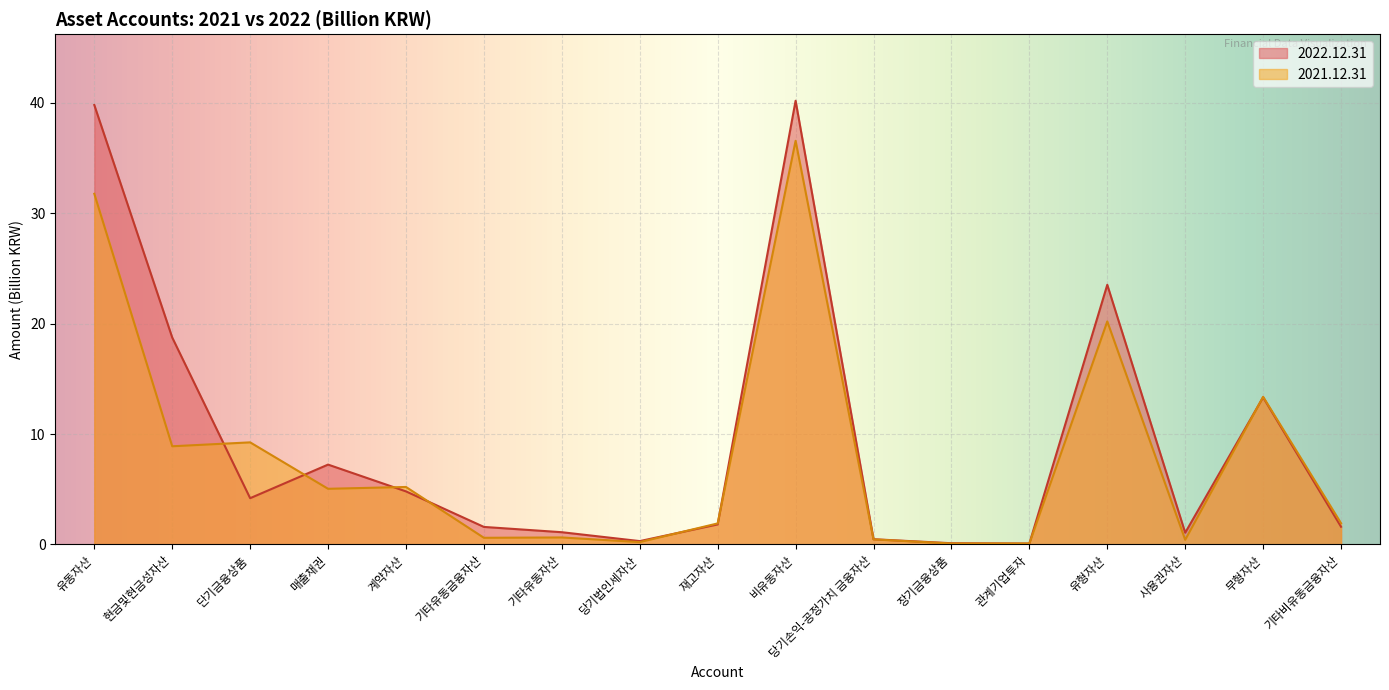

How many interior local valleys does the 2022.12.31 series have?

4